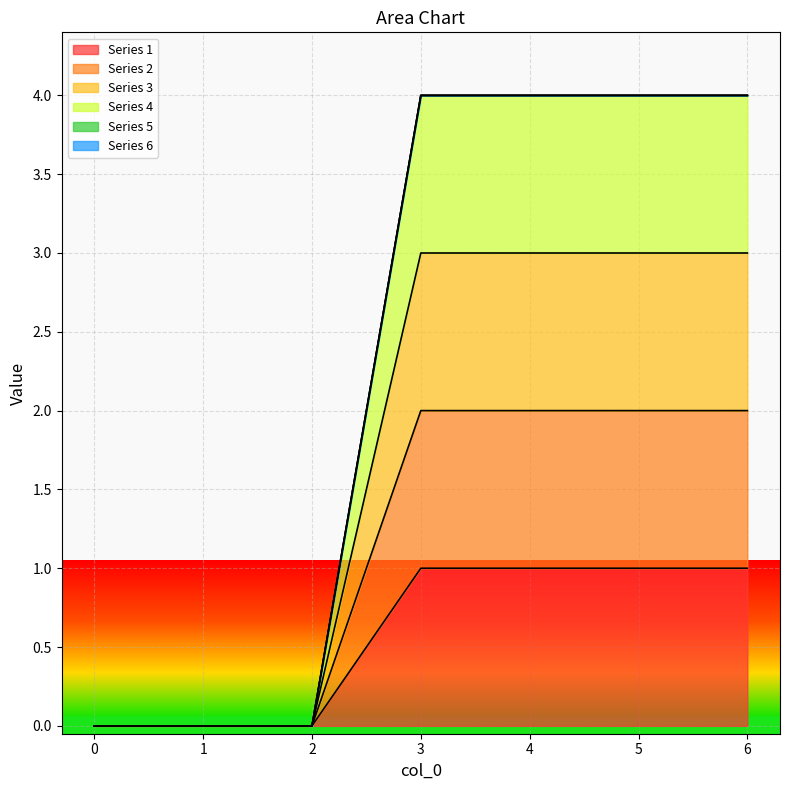

Is the value of 4 at 2 greater than the value of 2 at 0?

No